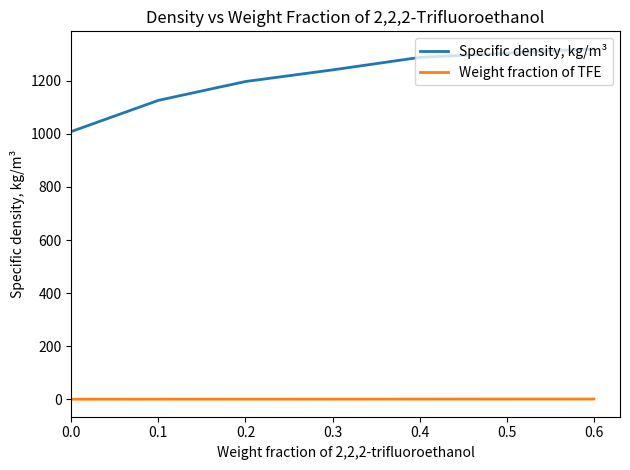

What is the total value across all series at 0.0?

1008.7